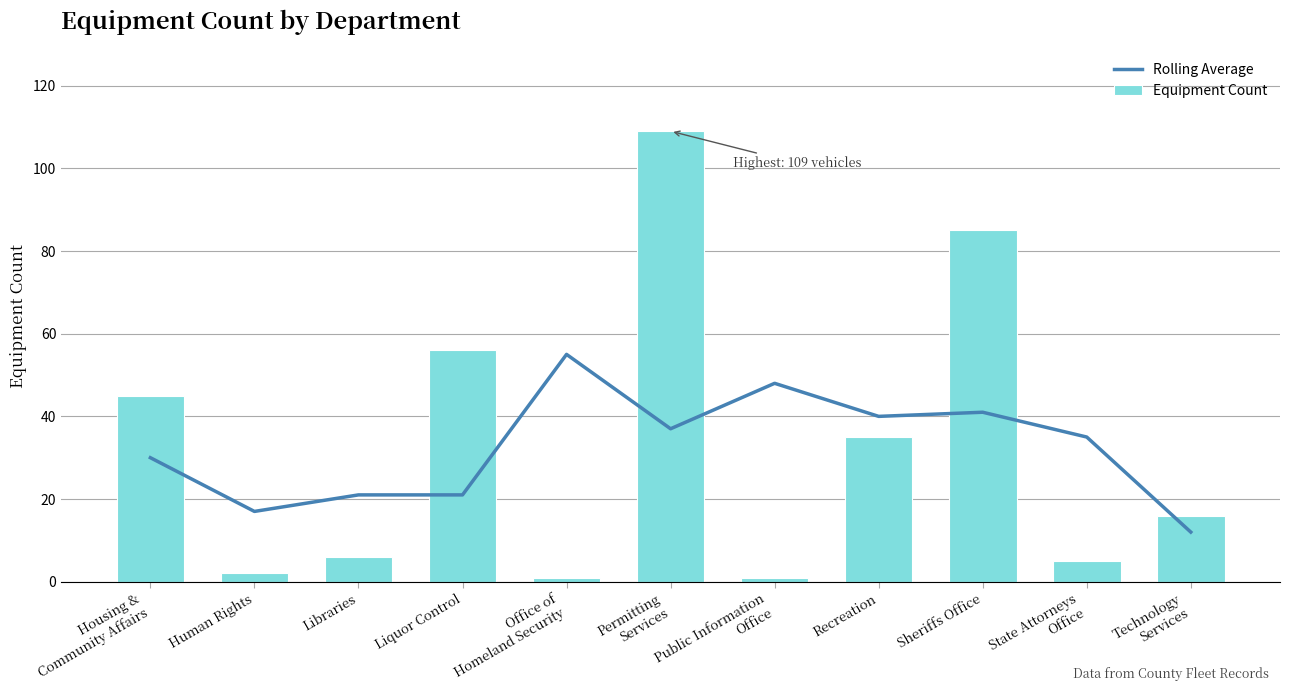

List the series in order of their overall mean, lowest first.

Rolling Average, Equipment Count